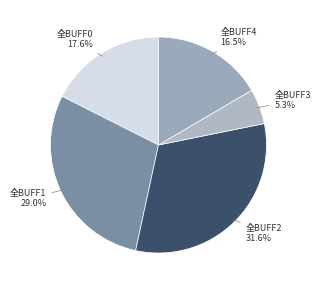

What is the total percentage of 全BUFF4 and 全BUFF2?

48.1%